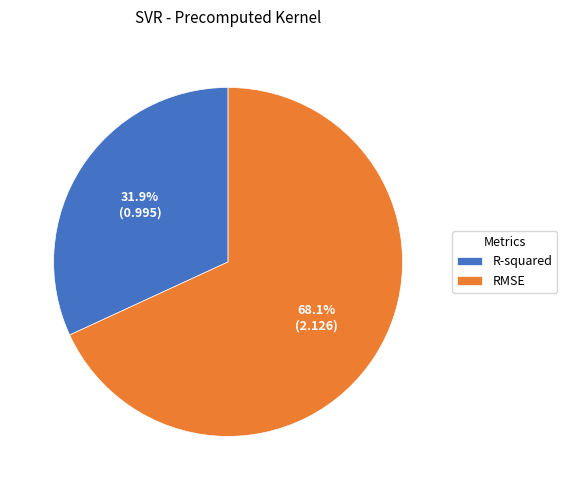

Which slice is the largest?

RMSE